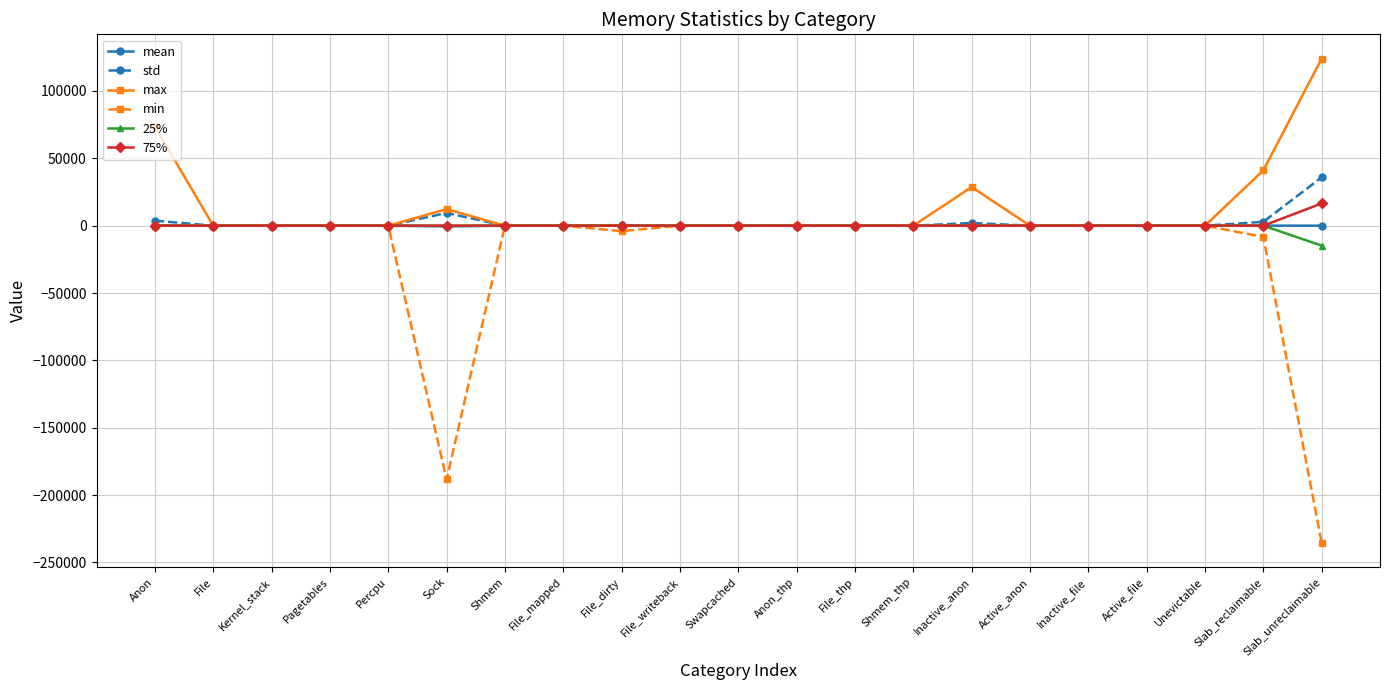

What are all the series names shown in the legend?

mean, std, max, min, 25%, 75%